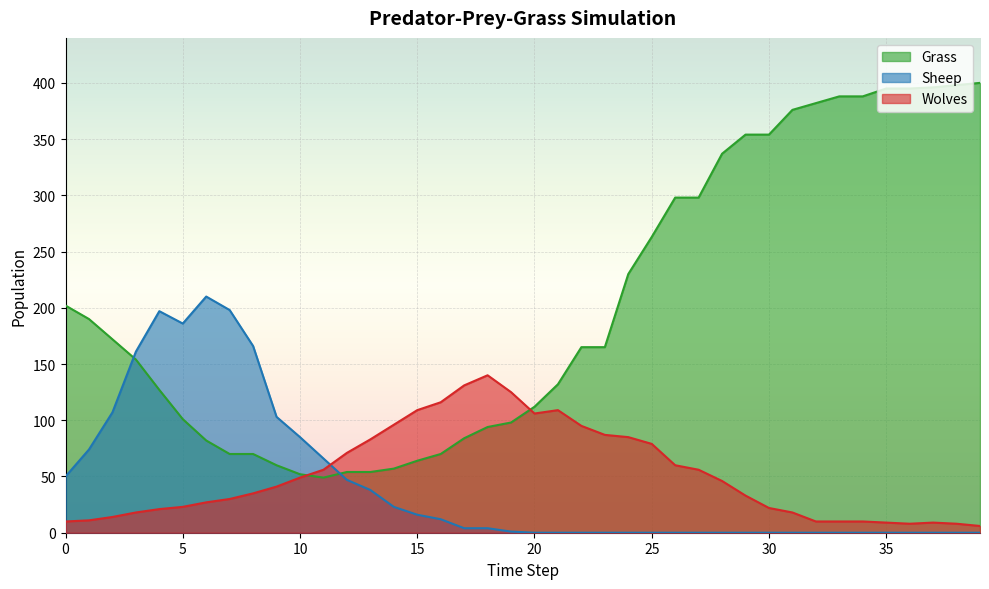

In Sheep, how many points are higher than both neighbors (excluding endpoints)?

2